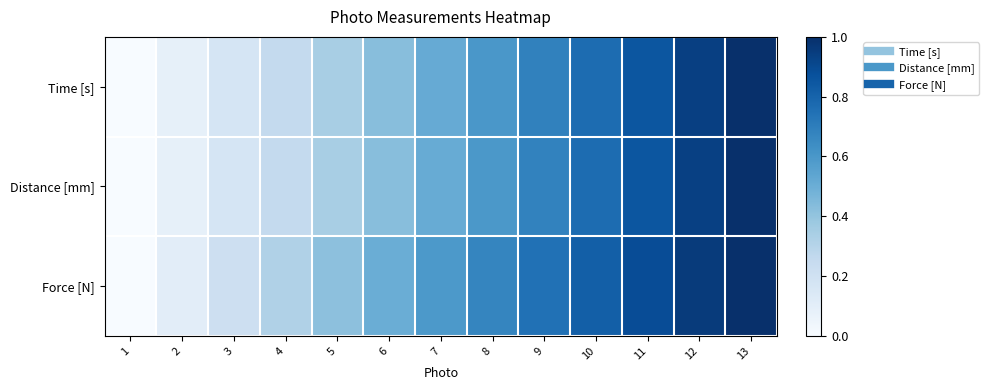

At which category is the sum across all series the highest?

13